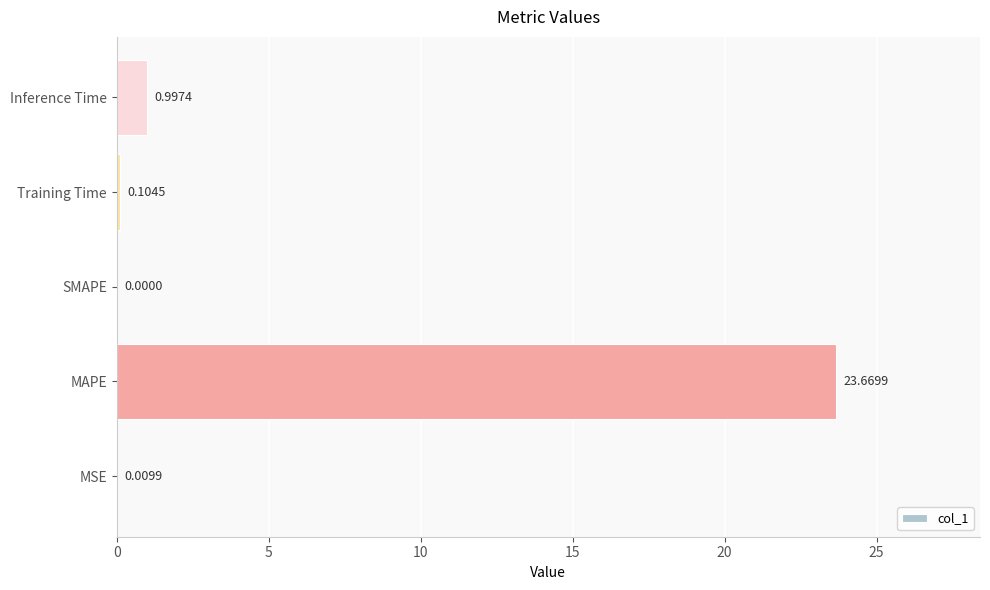

What is the change in value from MSE to MAPE?

+23.7